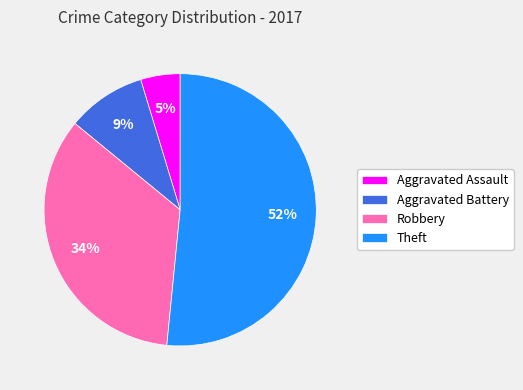

To the nearest percent, what portion does Aggravated Assault represent?

5%